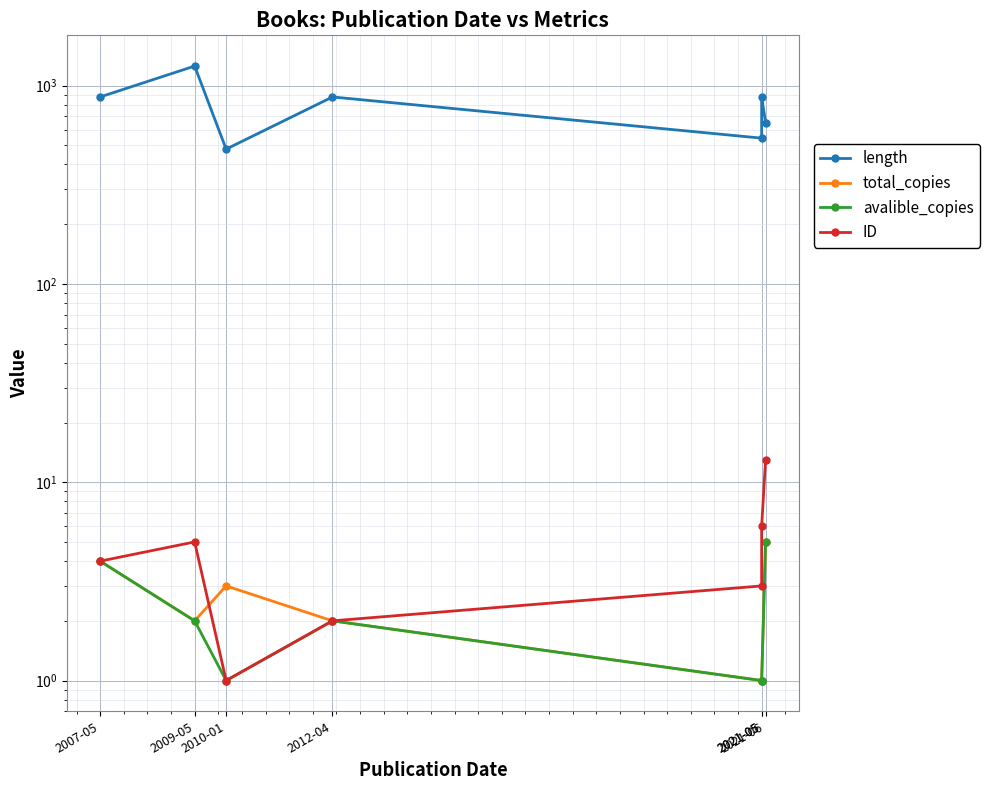

Reading left to right, transcribe all the data shown in this chart.

length: 2007-05=876	2009-05=1254	2010-01=478	2012-04=876	2021-05=543	2021-05=876	2021-06=650
total_copies: 2007-05=4	2009-05=2	2010-01=3	2012-04=2	2021-05=1	2021-05=1	2021-06=5
avalible_copies: 2007-05=4	2009-05=2	2010-01=1	2012-04=2	2021-05=1	2021-05=1	2021-06=5
ID: 2007-05=4	2009-05=5	2010-01=1	2012-04=2	2021-05=3	2021-05=6	2021-06=13